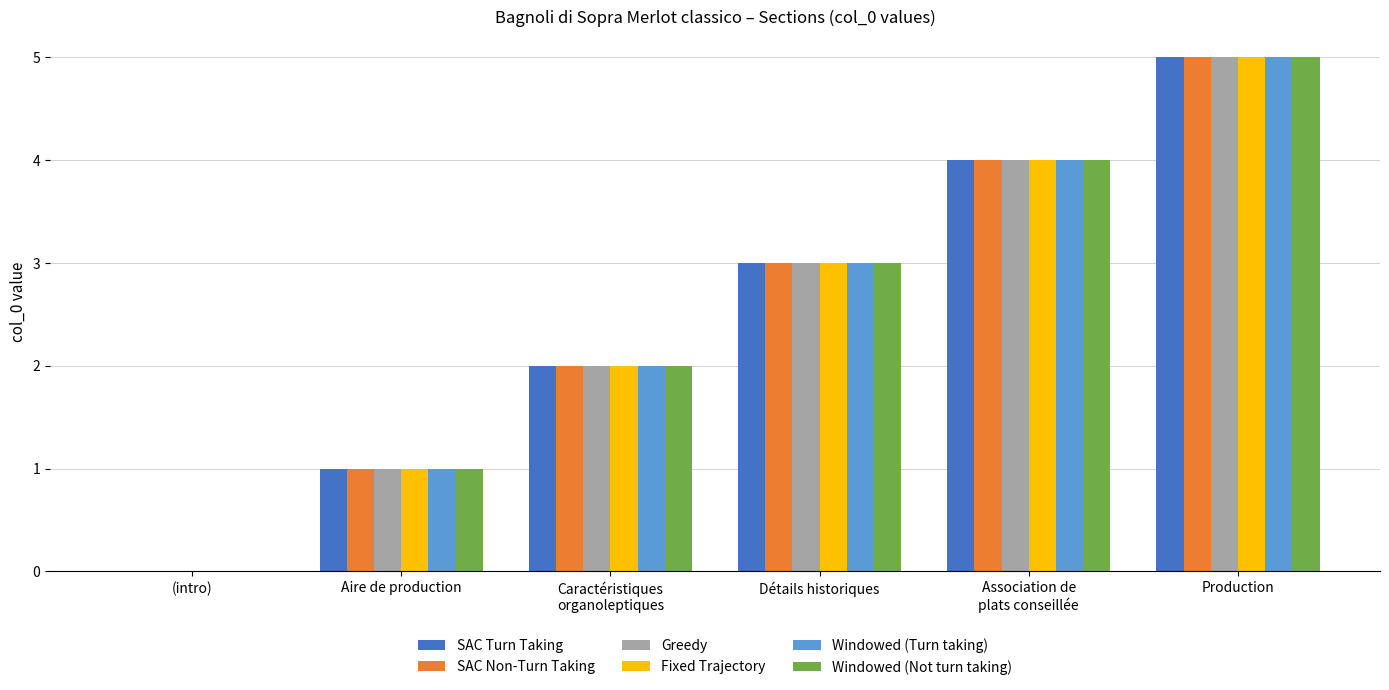

Reading left to right, extract all data points from this chart.

SAC Turn Taking: (intro)=0	Aire de production=1	Caractéristiques
organoleptiques=2	Détails historiques=3	Association de
plats conseillée=4	Production=5
SAC Non-Turn Taking: (intro)=0	Aire de production=1	Caractéristiques
organoleptiques=2	Détails historiques=3	Association de
plats conseillée=4	Production=5
Greedy: (intro)=0	Aire de production=1	Caractéristiques
organoleptiques=2	Détails historiques=3	Association de
plats conseillée=4	Production=5
Fixed Trajectory: (intro)=0	Aire de production=1	Caractéristiques
organoleptiques=2	Détails historiques=3	Association de
plats conseillée=4	Production=5
Windowed (Turn taking): (intro)=0	Aire de production=1	Caractéristiques
organoleptiques=2	Détails historiques=3	Association de
plats conseillée=4	Production=5
Windowed (Not turn taking): (intro)=0	Aire de production=1	Caractéristiques
organoleptiques=2	Détails historiques=3	Association de
plats conseillée=4	Production=5